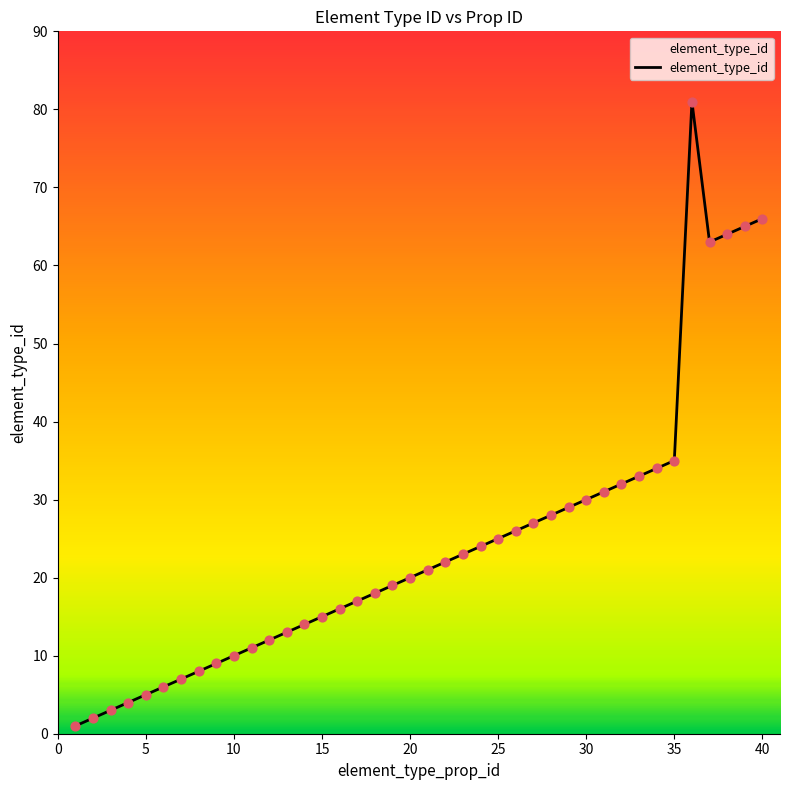

What is the difference between the maximum and minimum values?

80